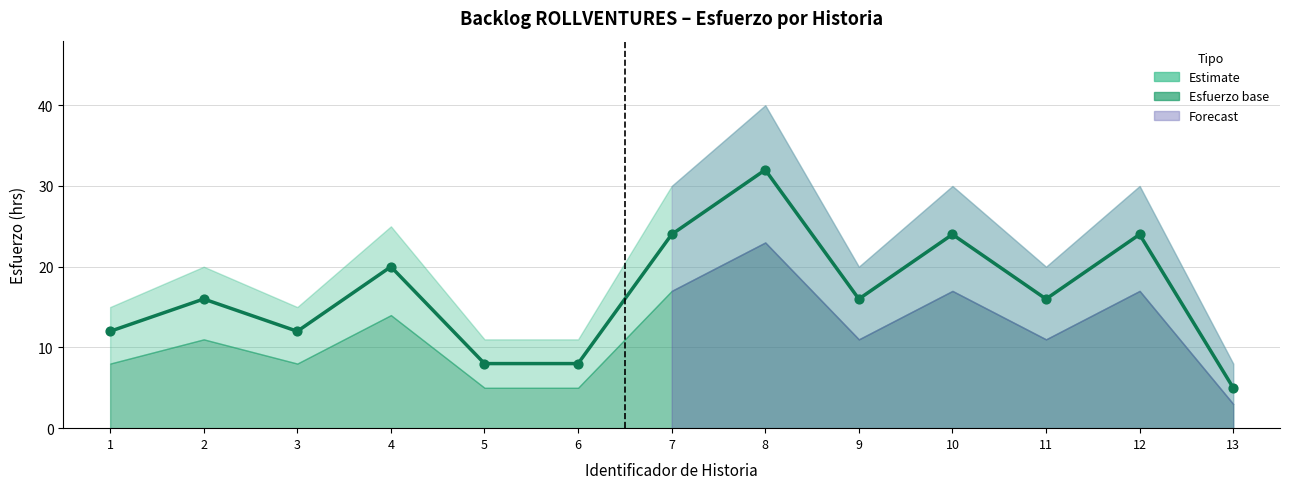

What is the ratio of the value at 6 to the value at 12?

0.3